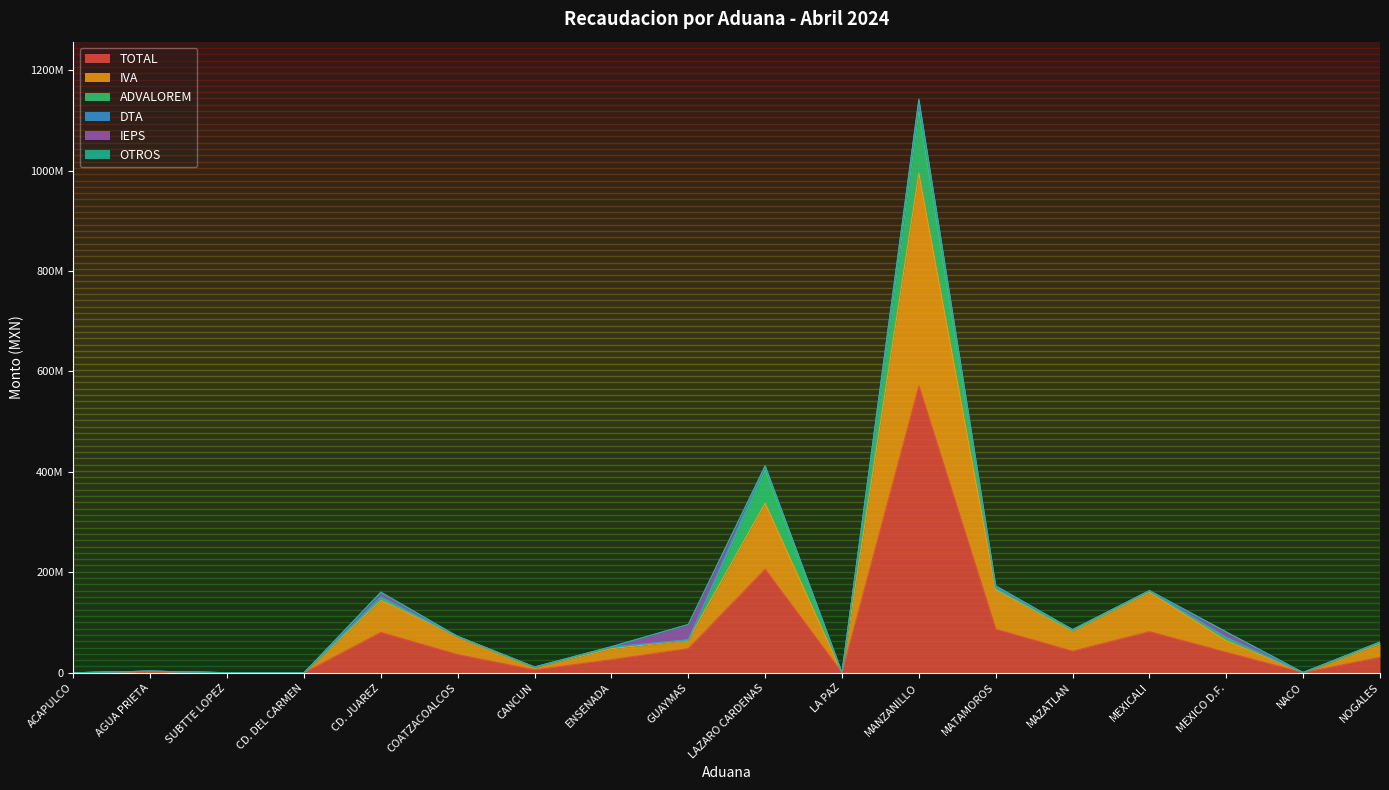

Where is TOTAL nearest to the value 285658036?

LAZARO CARDENAS